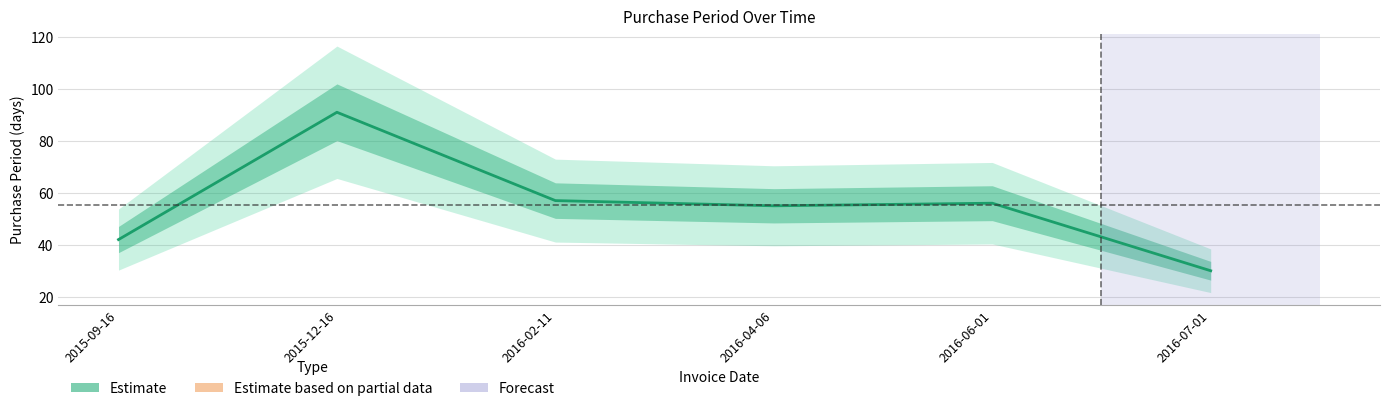

At which category does the chart reach its minimum across all series?

2016-07-01